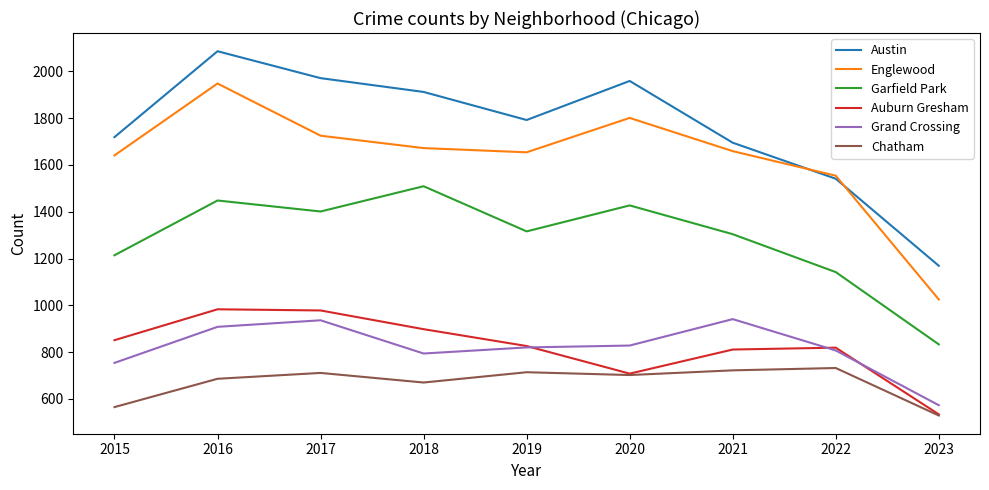

What is the approximate value of Garfield Park at 2019, to the nearest 100?

1300